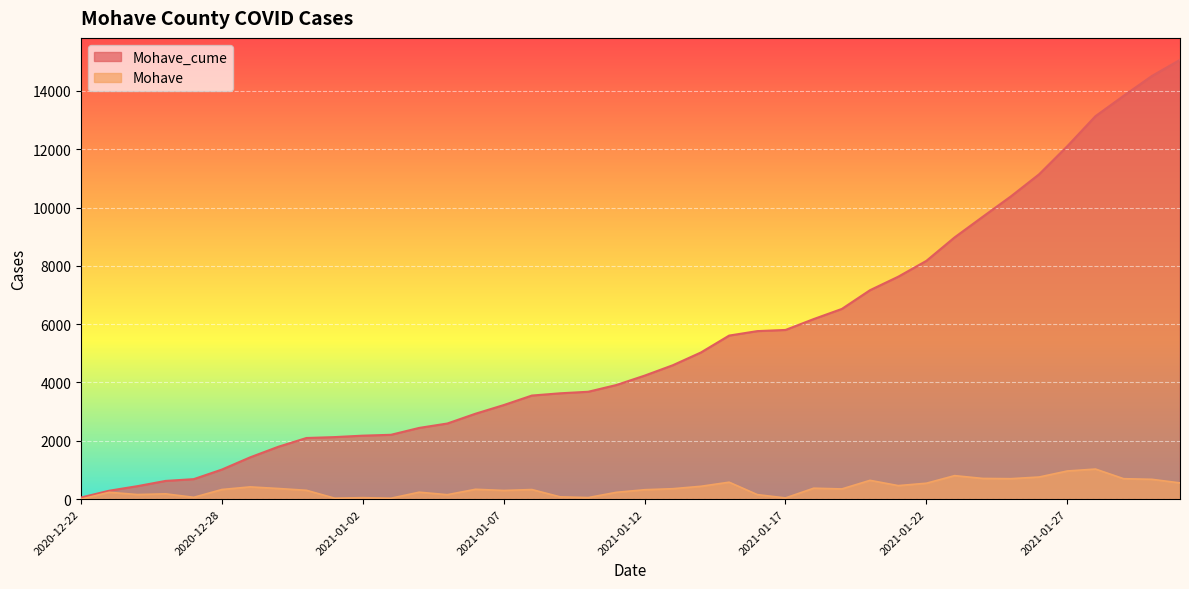

Rank the series by their average value, from lowest to highest.

Mohave, Mohave_cume